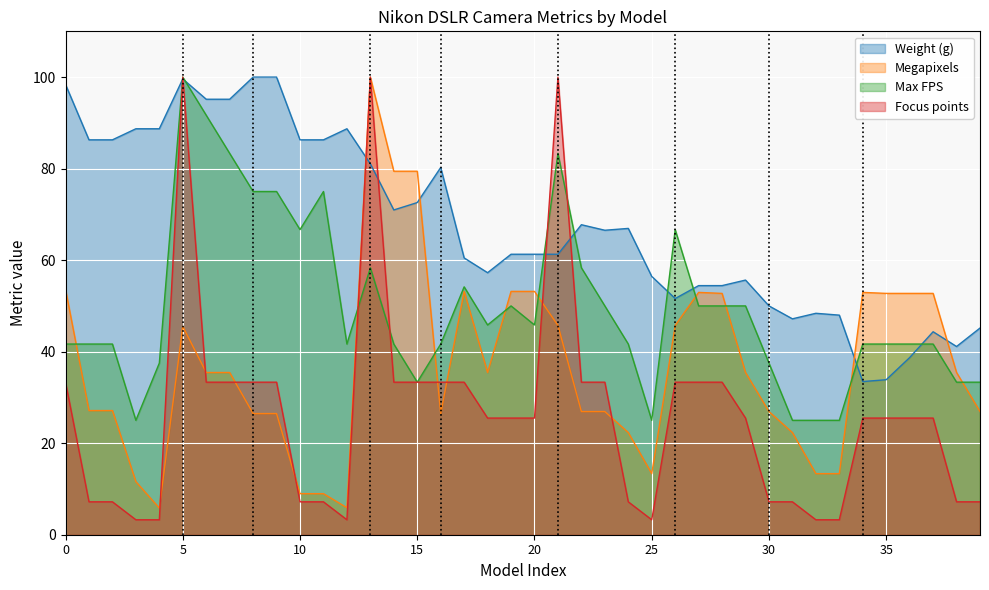

What is the sum of the Focus points values at D5100 and D80?

14.4